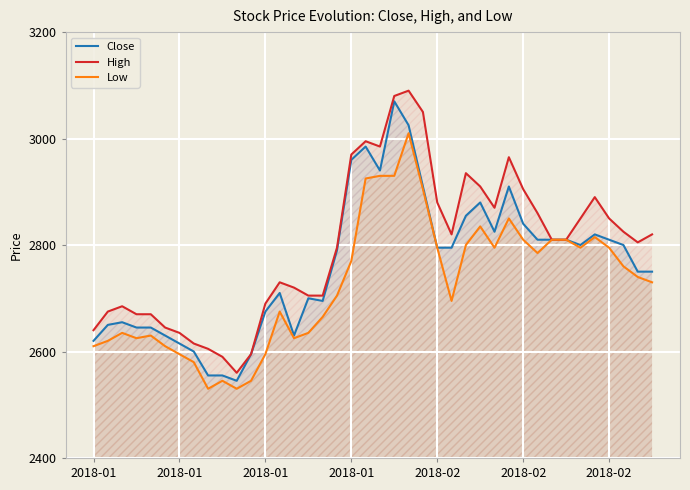

True or false: High and Close intersect in this chart.

False